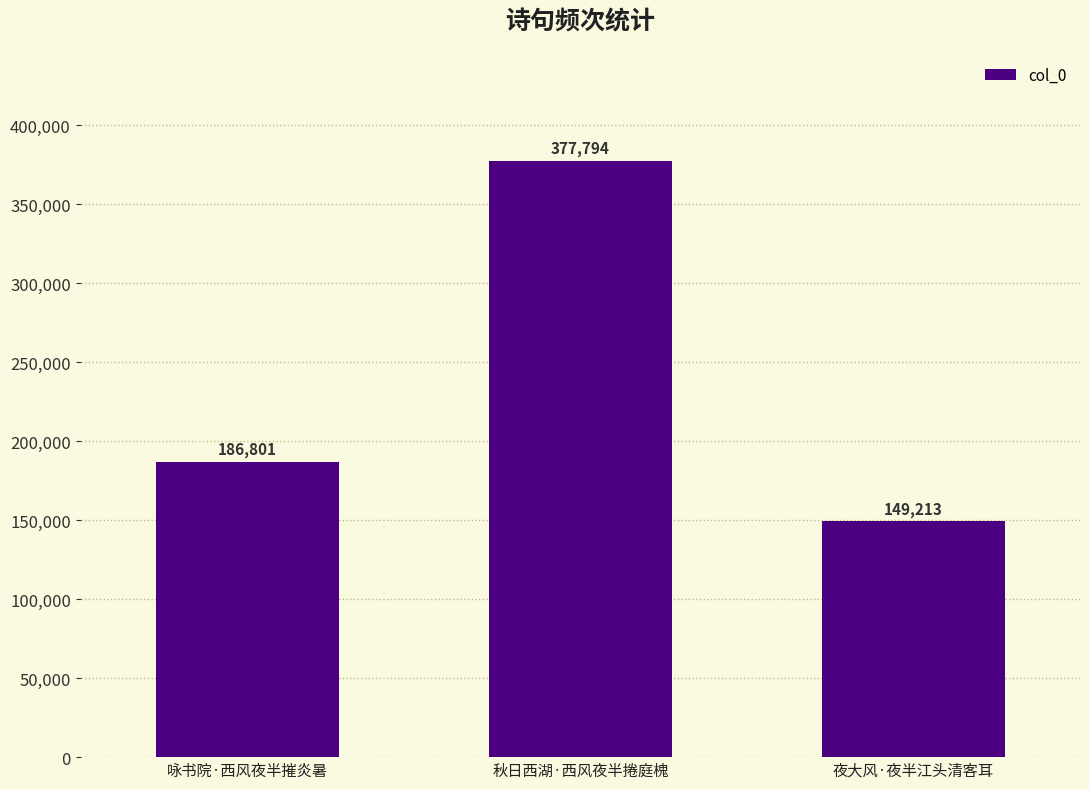

Reading left to right, list all the values displayed in this chart.

咏书院·西风夜半摧炎暑=186801	秋日西湖·西风夜半捲庭槐=377794	夜大风·夜半江头清客耳=149213